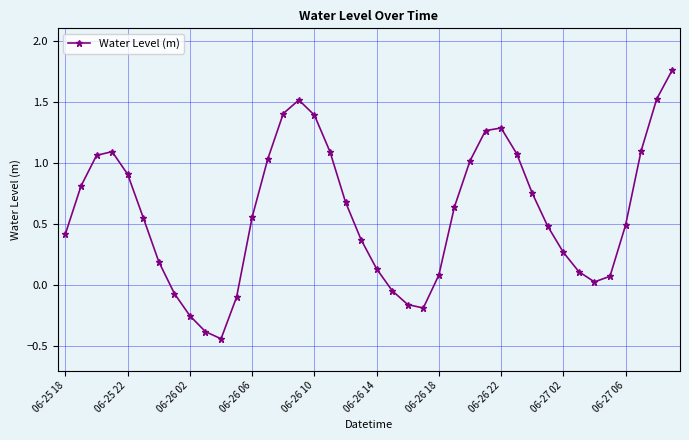

Is this an area chart (filled region under the line)?

No